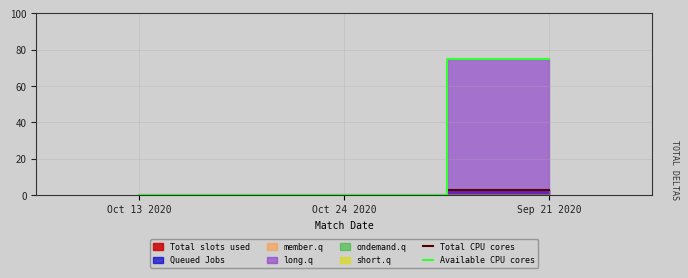

Reading left to right, extract all data points from this chart.

Total CPU cores: 0	0	3
Available CPU cores: 0	0	75